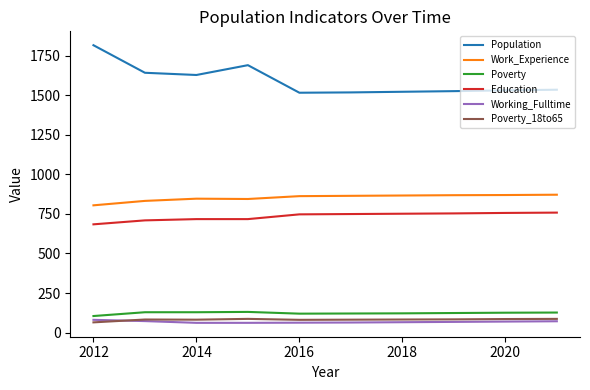

At how many categories does at least one series exceed 979?

10